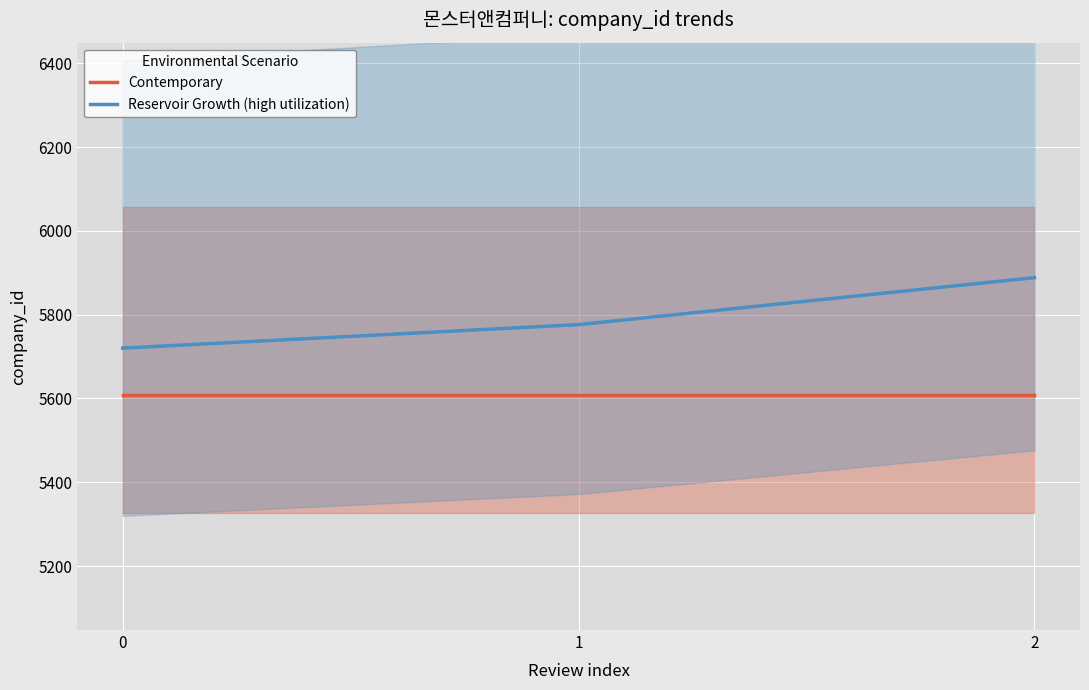

What is the greatest value displayed?

5888.4